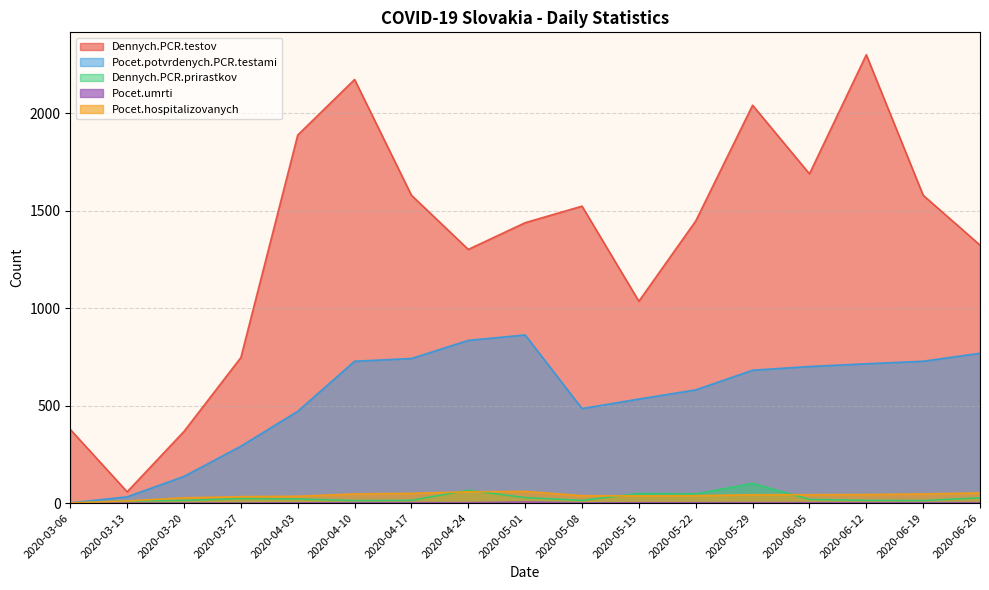

What is the sum of all Dennych.PCR.testov values?

22880